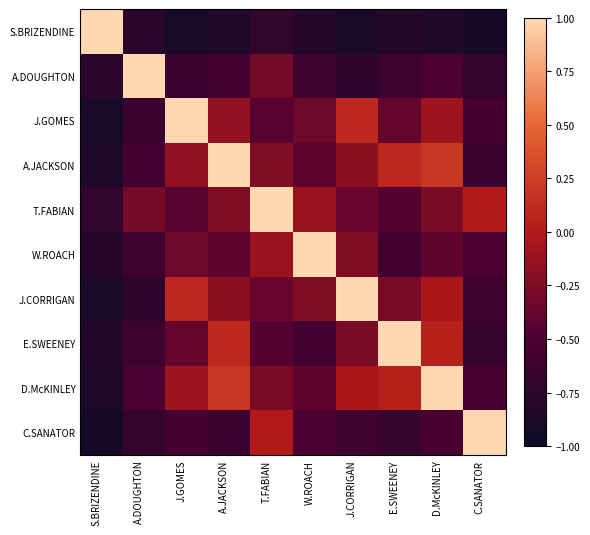

What is the total value across all series at J.CORRIGAN?

-2.2